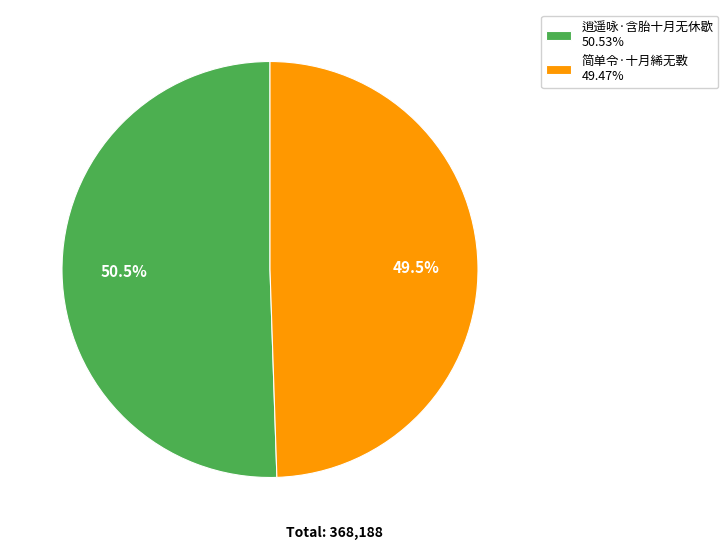

Which slice is the largest?

逍遥咏·含胎十月无休歇